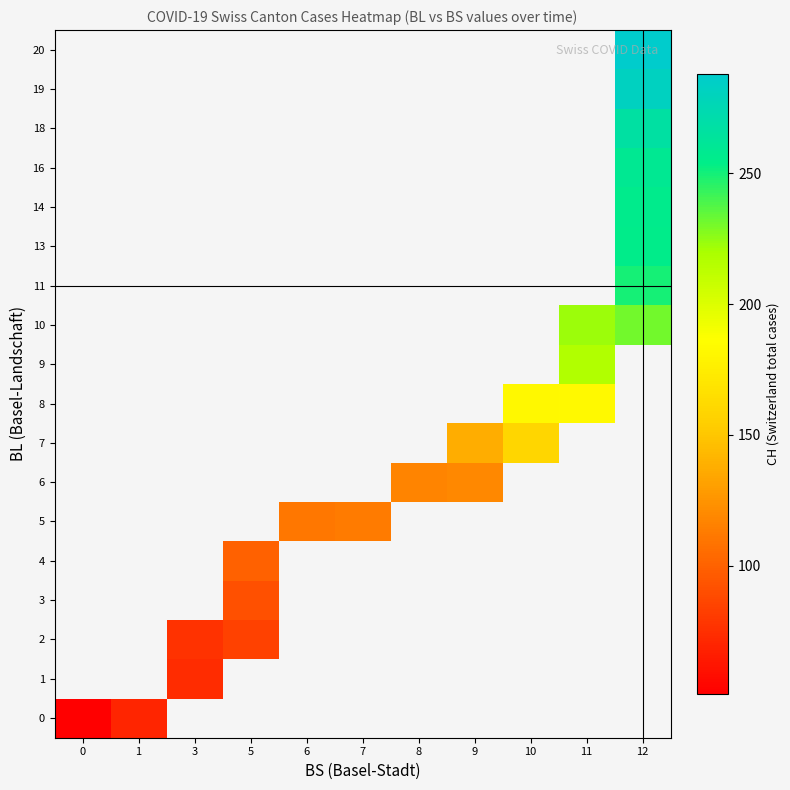

How many categories are shown in the chart?

11